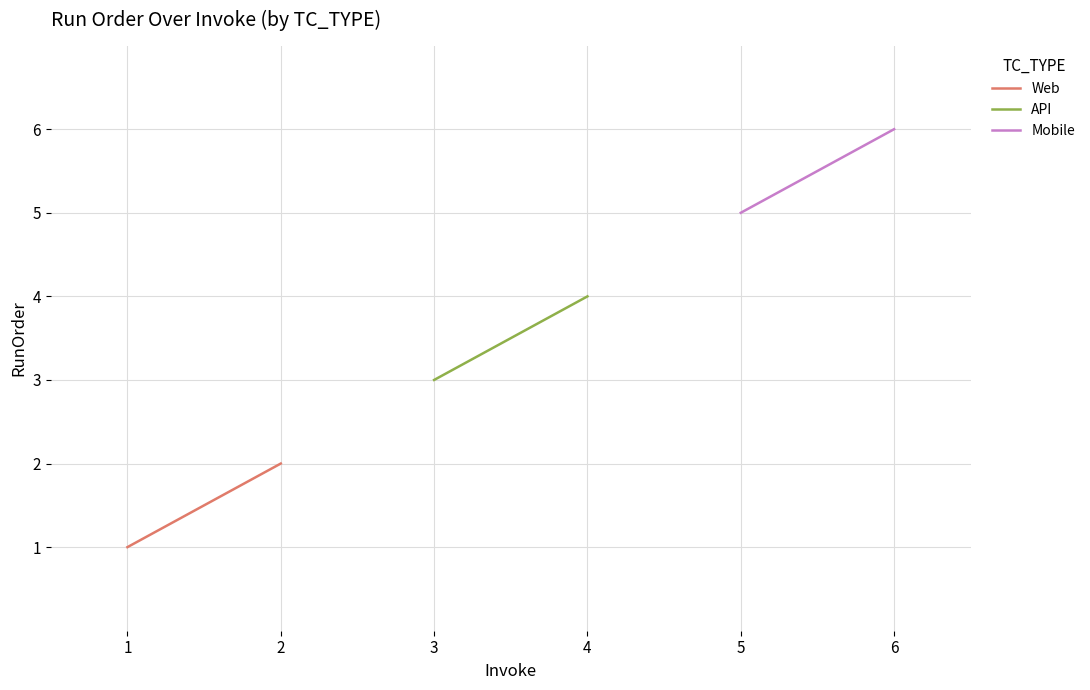

At which label is Web closest to 1?

1